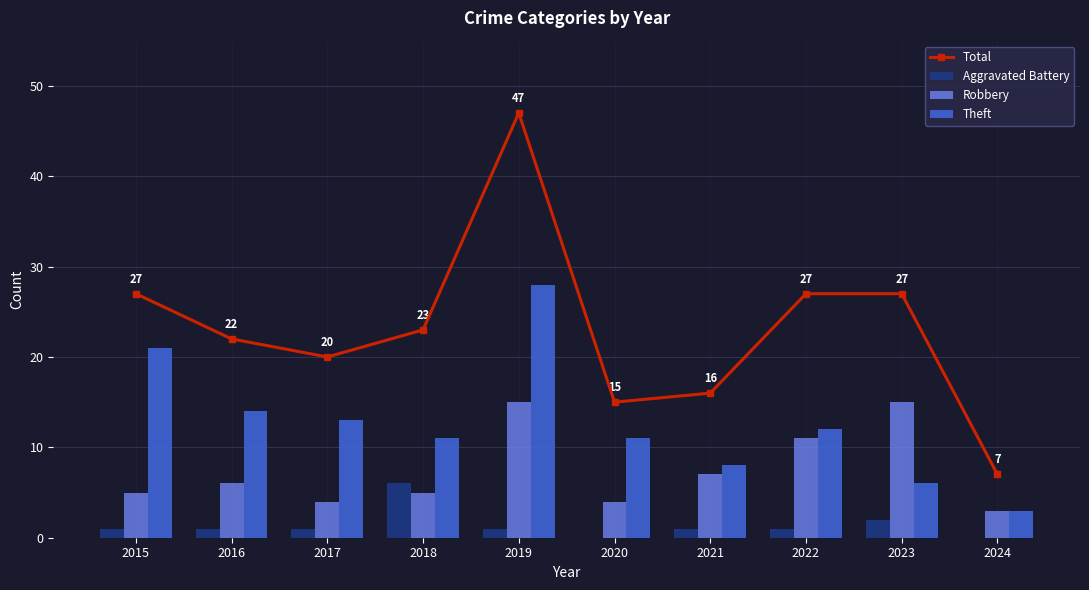

Which category has the highest value across all series?

2019